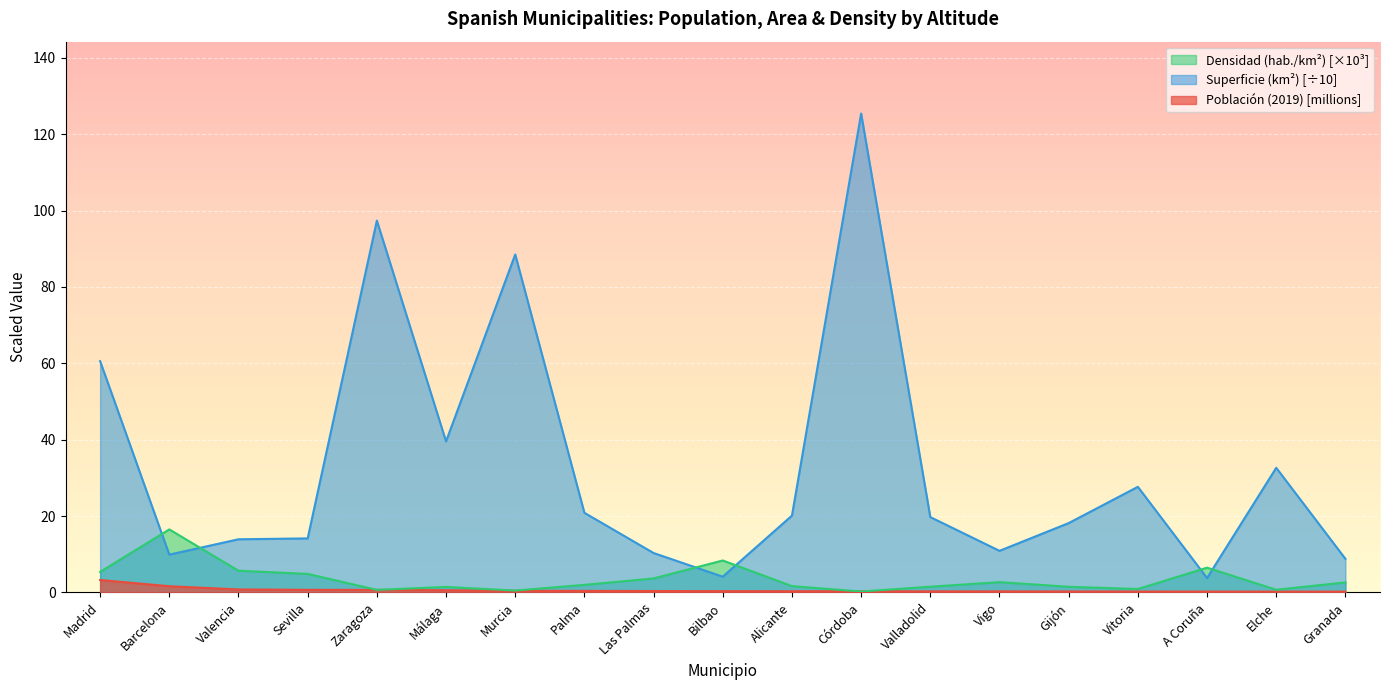

Rank the categories by Superficie (km²) value from highest to lowest.

Córdoba, Zaragoza, Murcia, Madrid, Málaga, Elche, Vitoria, Palma, Alicante, Valladolid, Gijón, Sevilla, Valencia, Vigo, Las Palmas, Barcelona, Granada, Bilbao, A Coruña